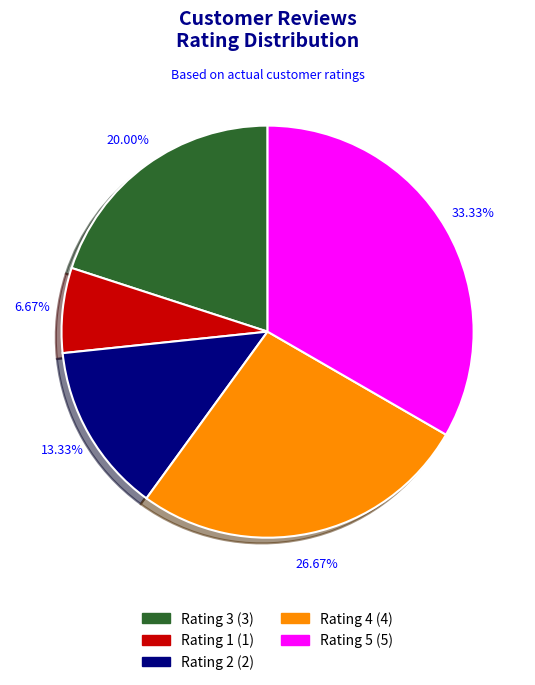

To the nearest percent, what is the combined percentage of Rating 3 and Rating 4?

47%